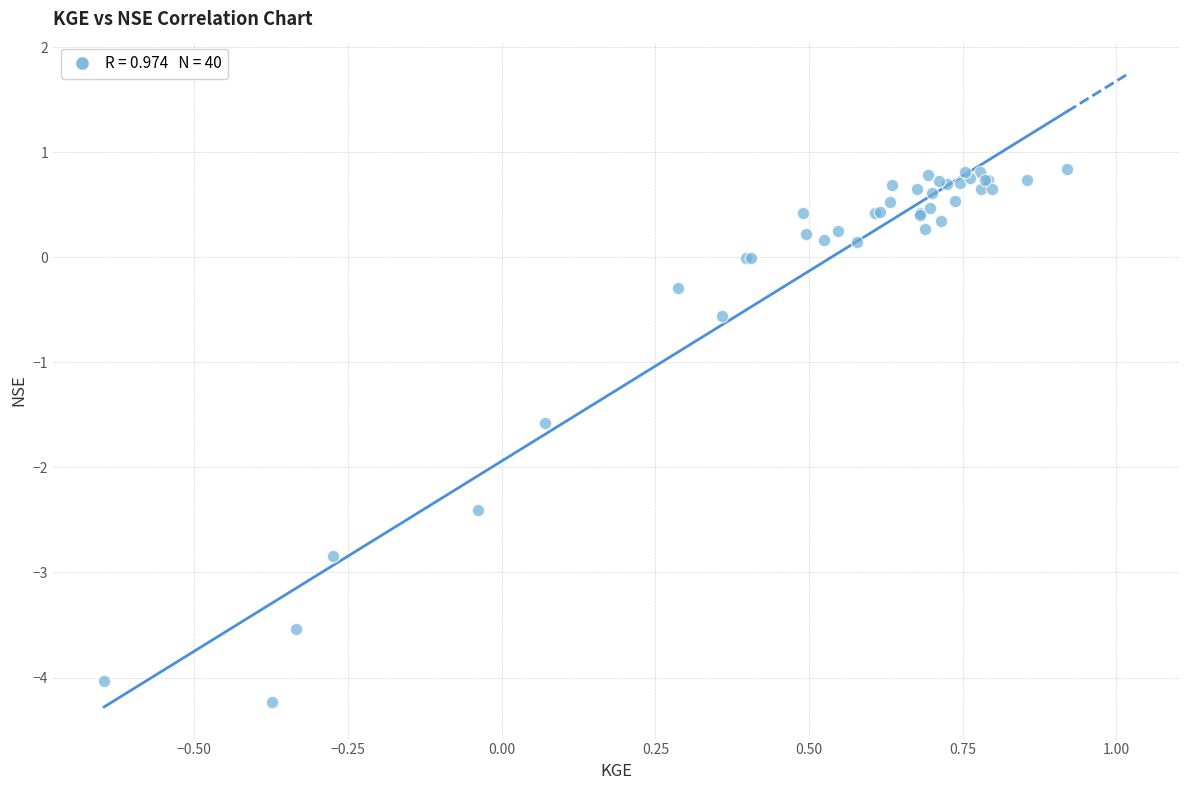

What Y value in the scatter plot is closest to -1?

-0.6